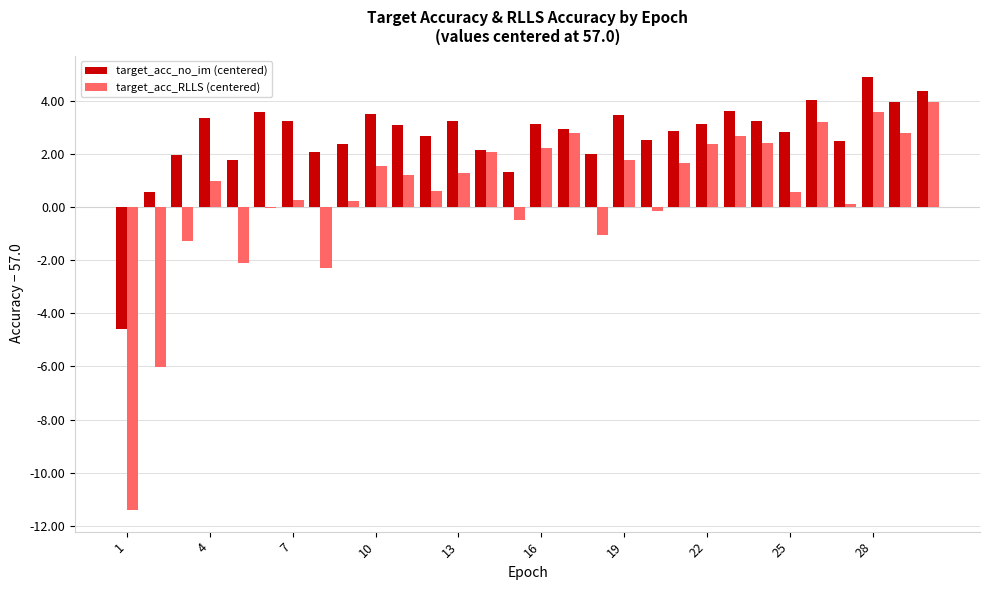

Which series has the largest total across all categories?

target_acc_no_im (centered)